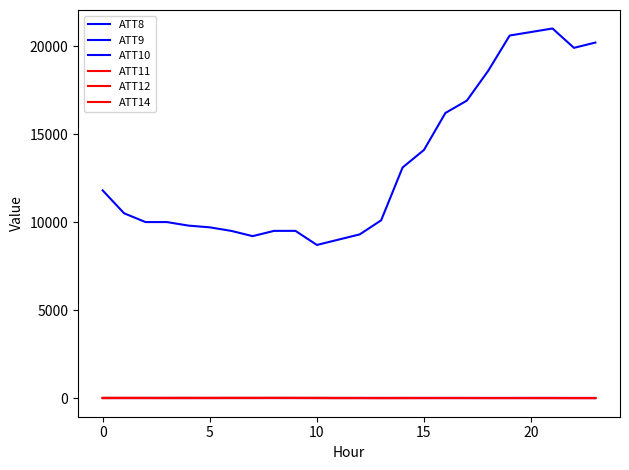

At which category is the sum across all series the highest?

21